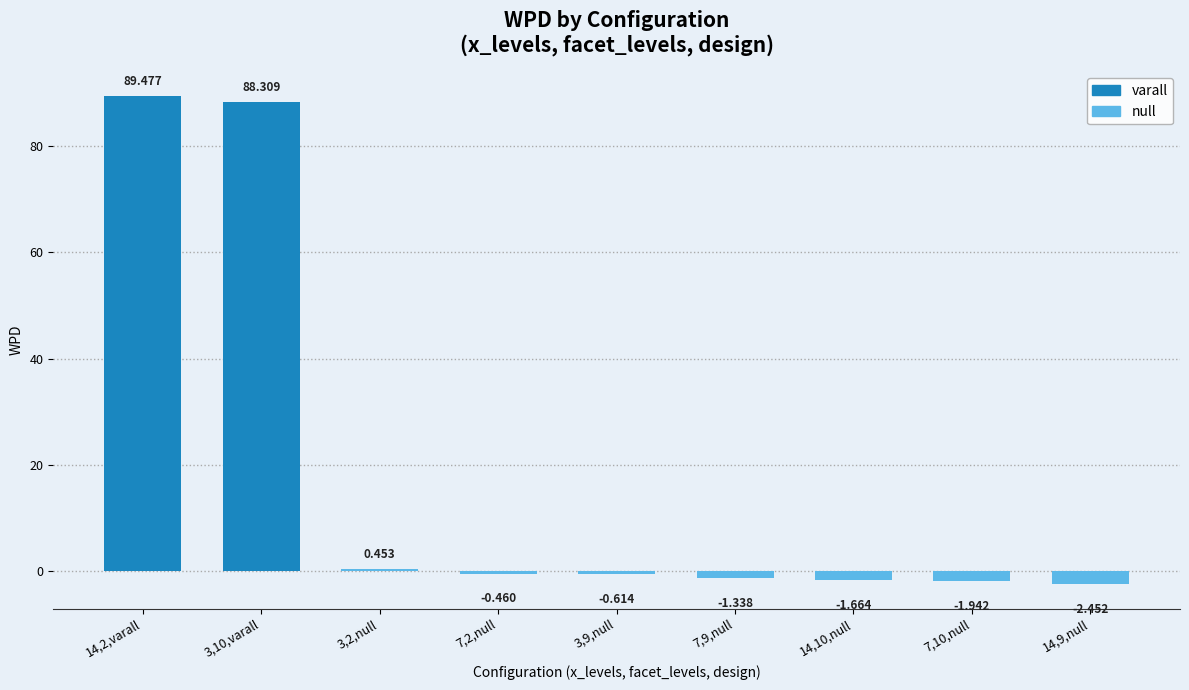

Which label corresponds to the smallest value in the chart?

14,9,null